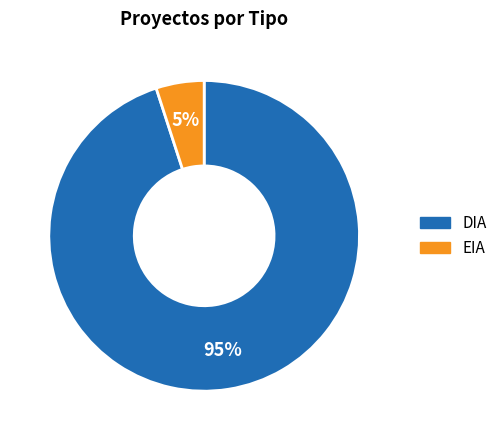

Which category has the biggest portion of the pie?

DIA